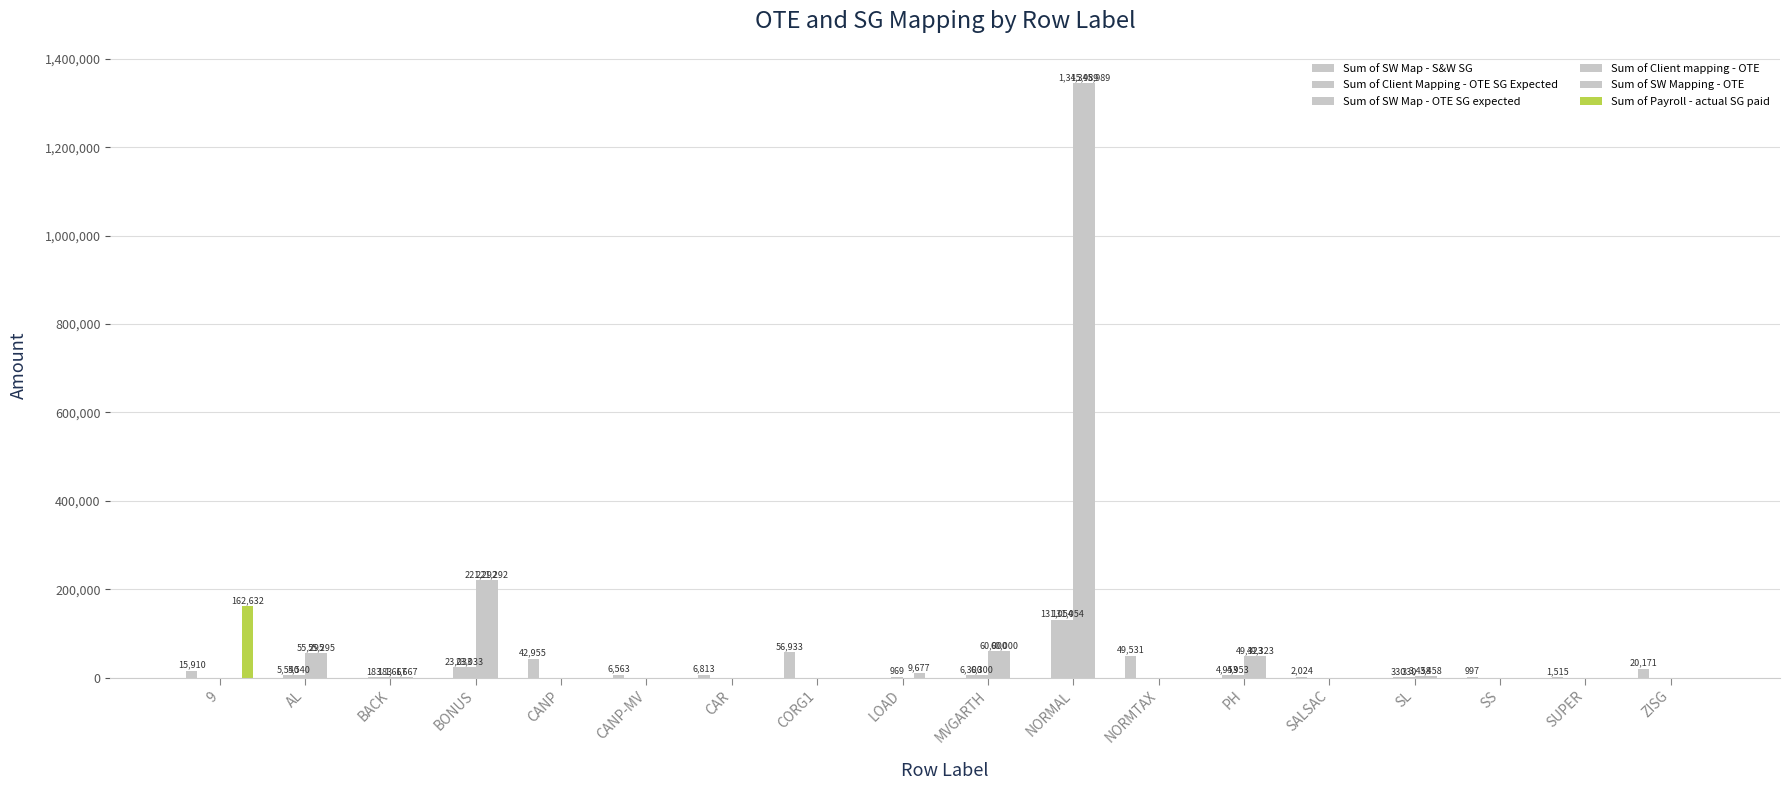

How many series are shown in this chart?

6